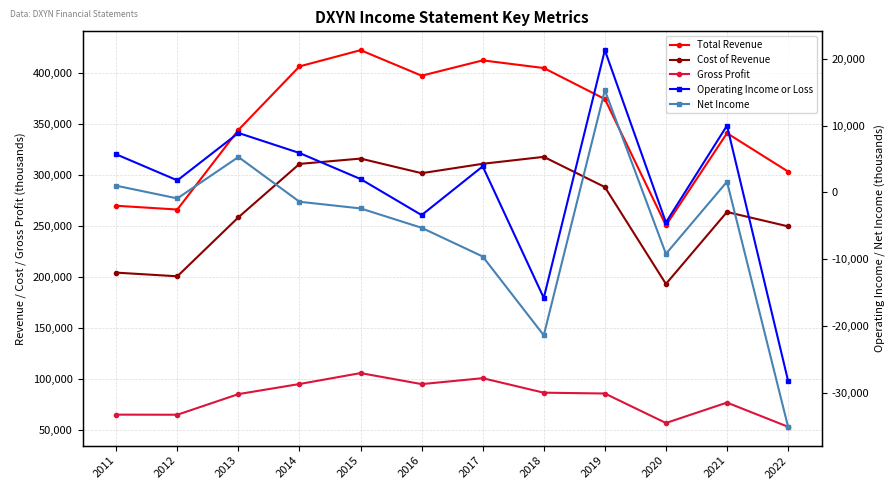

What is the value of the Operating Income or Loss point at the 4th from the left?

5900